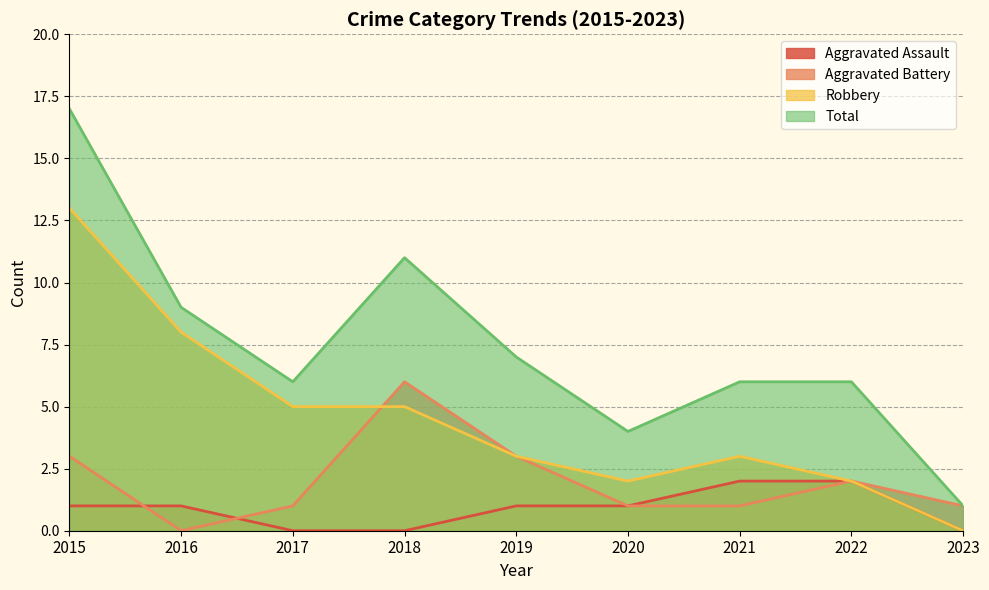

Which series has the largest total across all categories?

Total